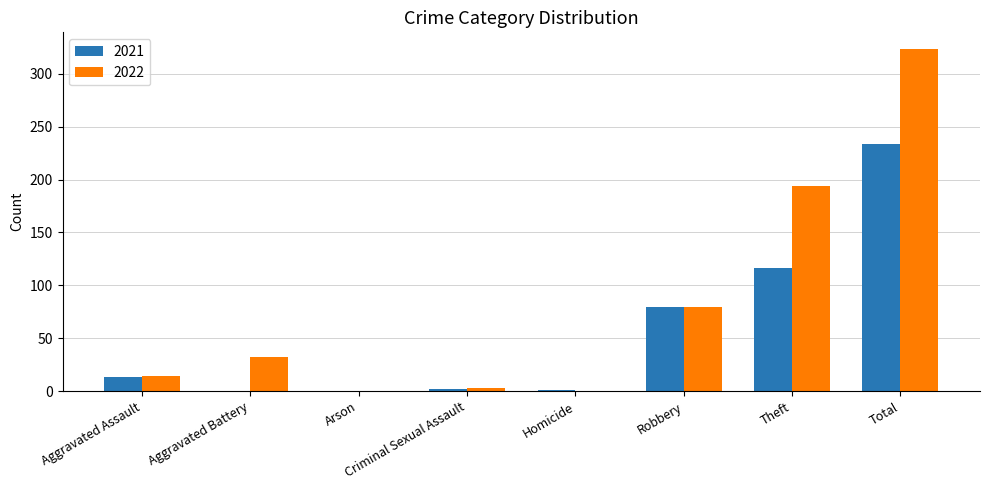

Which series has the widest spread of values?

2022